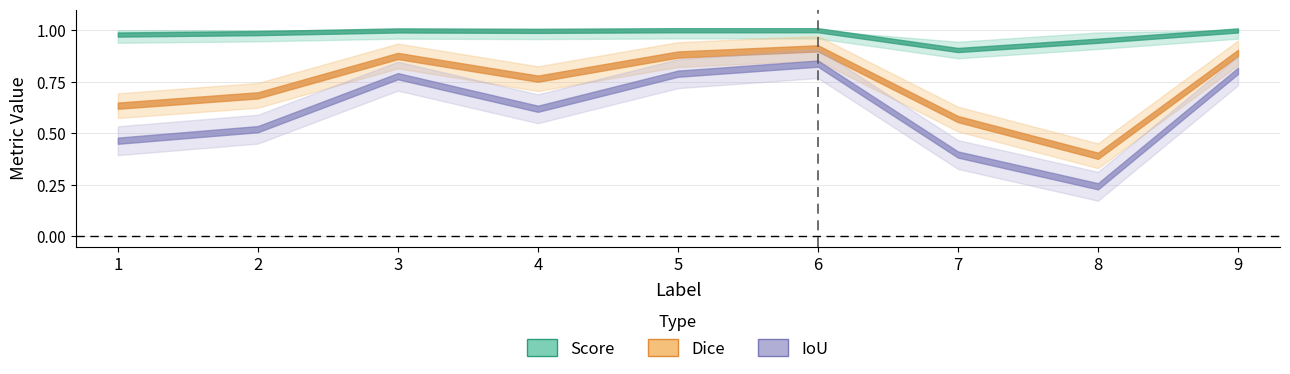

List the series in order of their peak value, lowest first.

IoU, Dice, Score